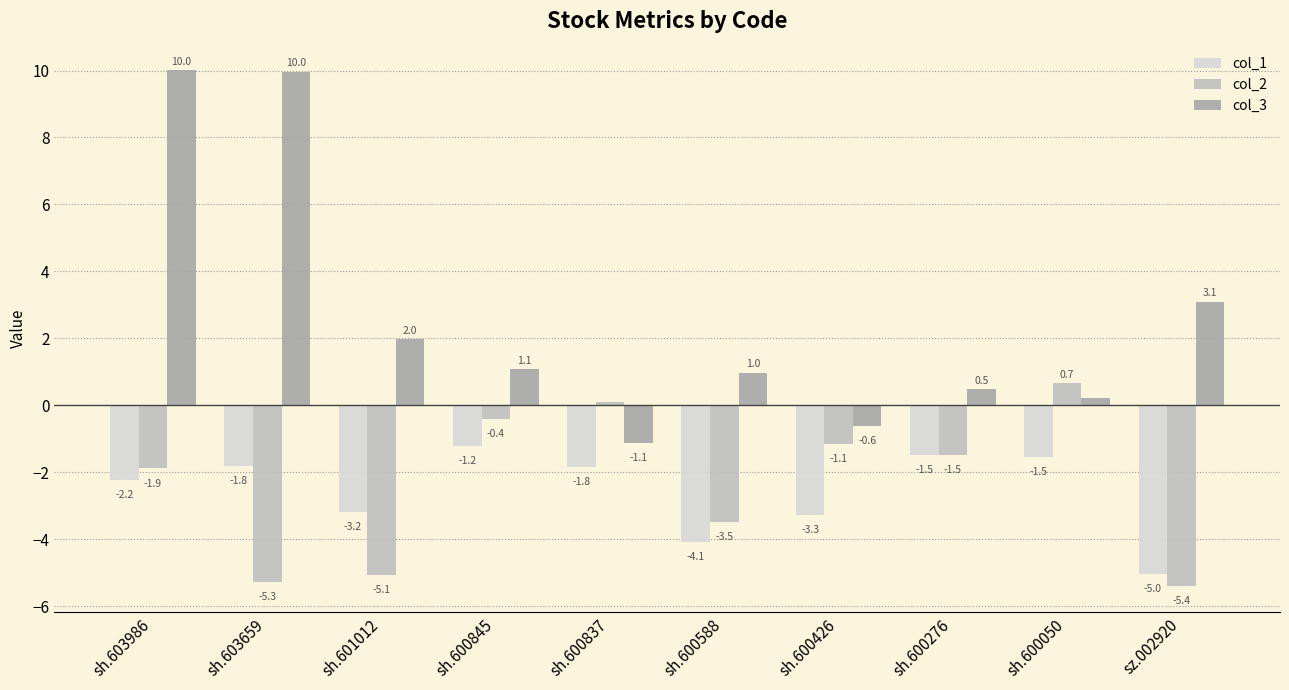

List the series in order of their peak value, highest first.

col_3, col_2, col_1